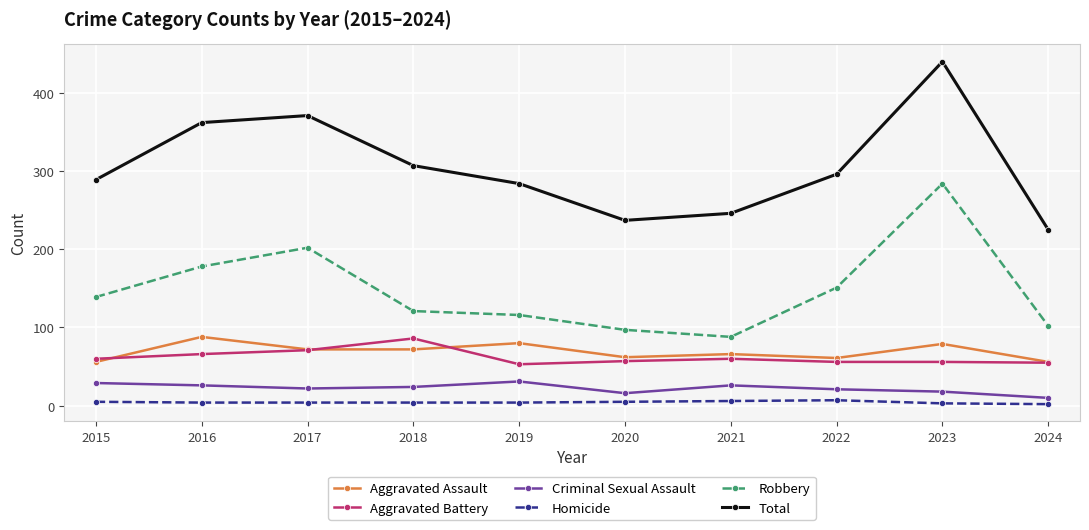

What is the difference between the Criminal Sexual Assault values at 2015 and 2021?

3